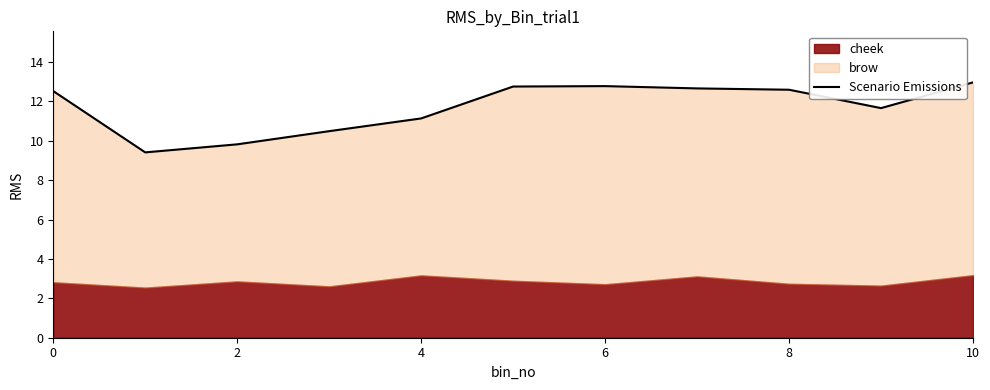

How many points are higher than both their immediate neighbors (excluding endpoints)?

1